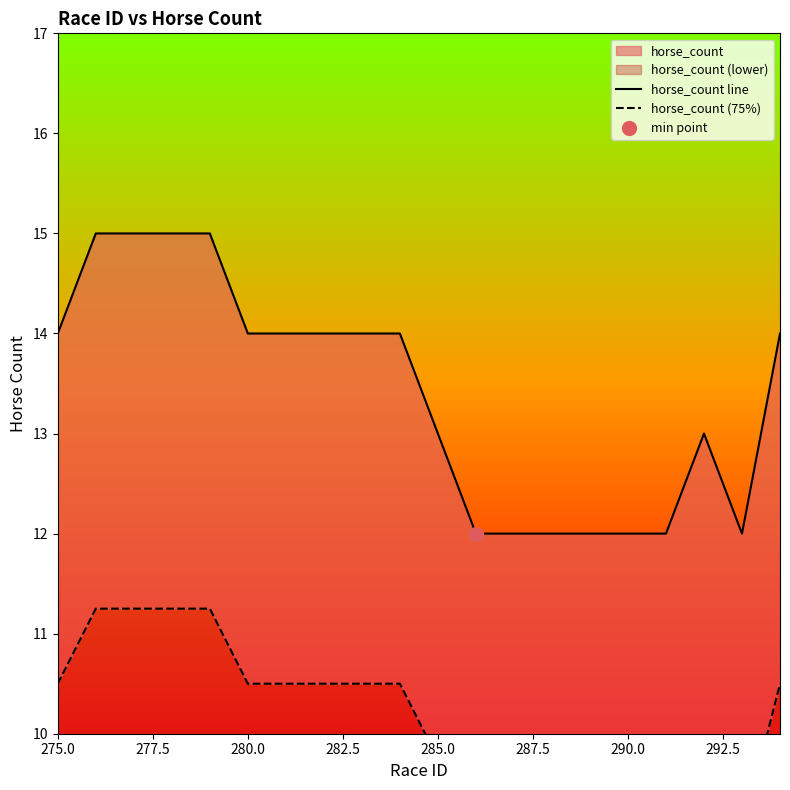

Which series has the largest total across all categories?

horse_count line